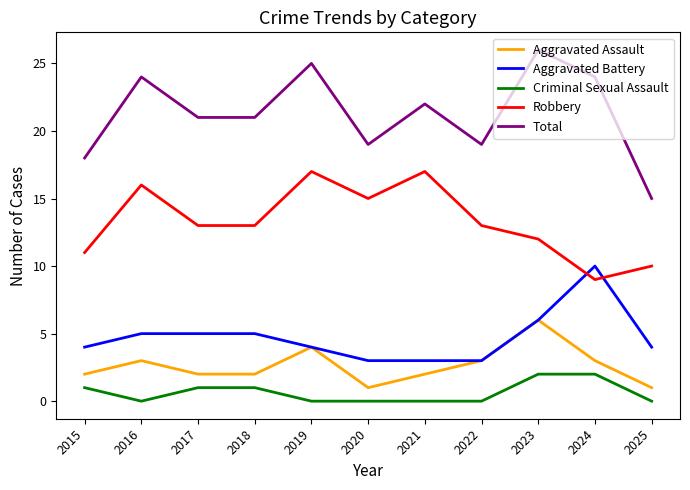

Between 2017 and 2023, which series saw the biggest shift?

Total